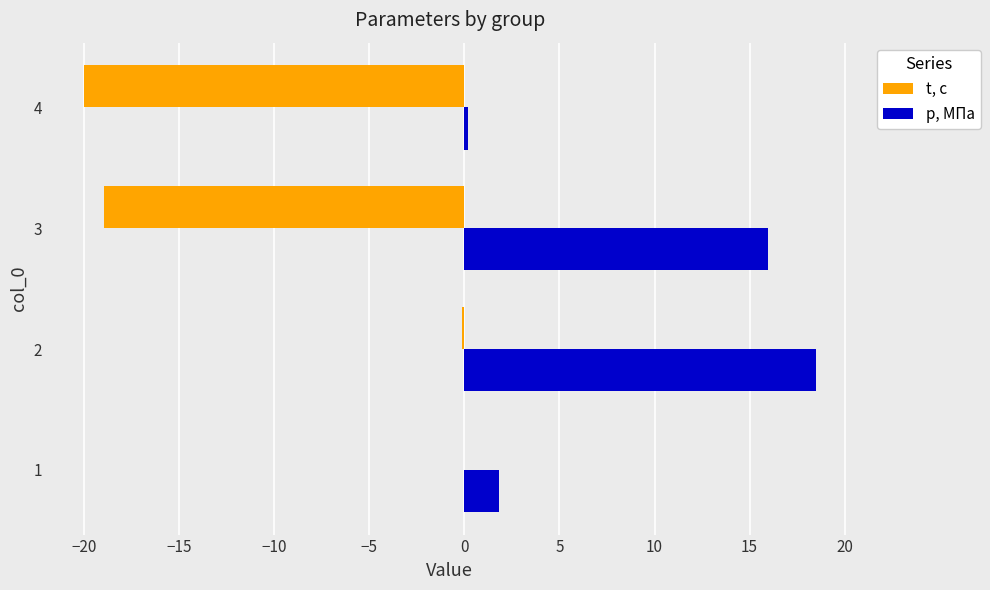

What is the sum of all t, с values?

-39.1